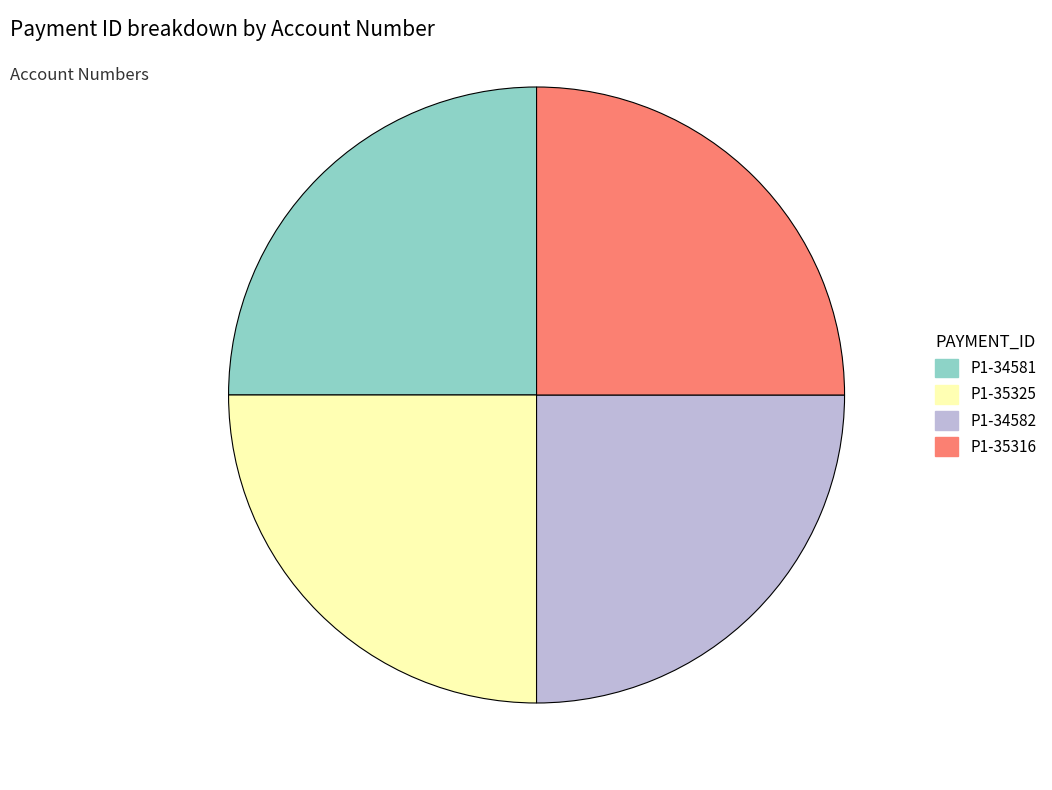

How many segments does this pie chart have?

4